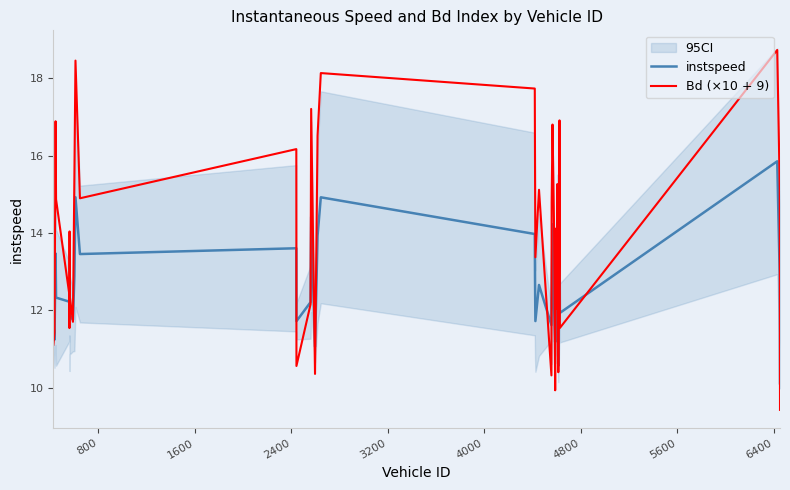

How many lines are shown in the chart?

2